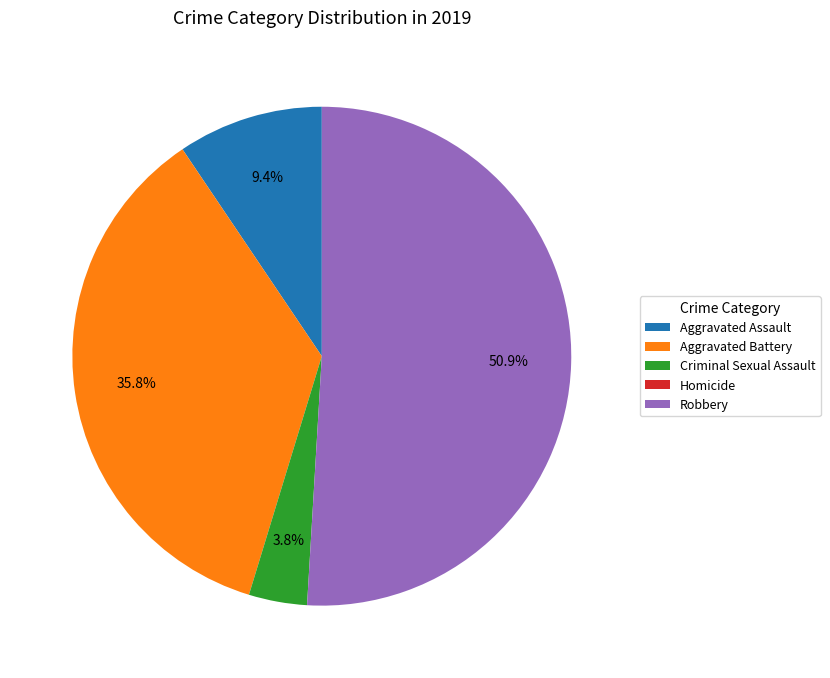

Is Criminal Sexual Assault the majority of the pie?

No